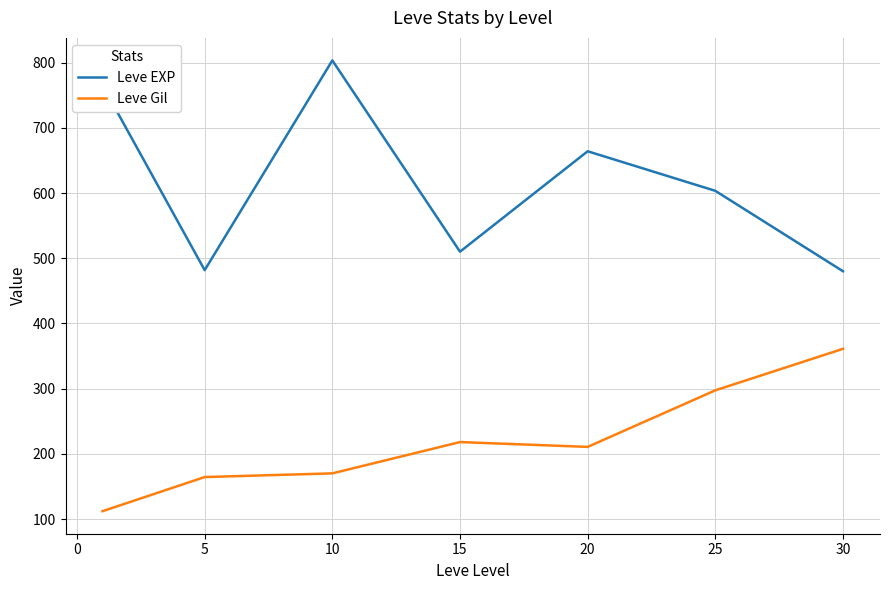

True or false: Leve EXP and Leve Gil intersect in this chart.

False